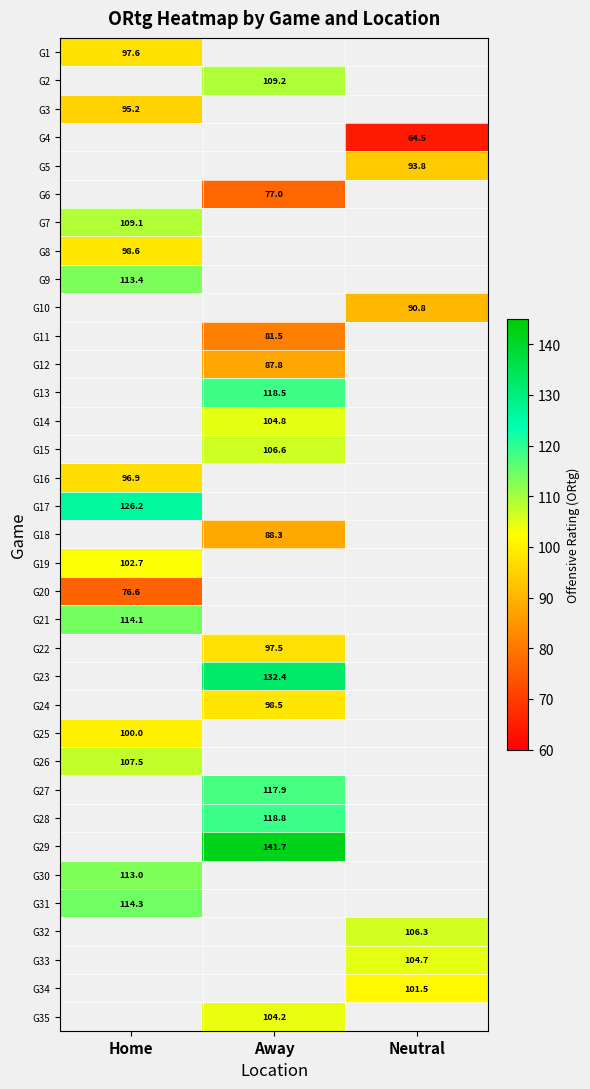

Is the value of G35 at Away greater than the value of G11 at Home?

No